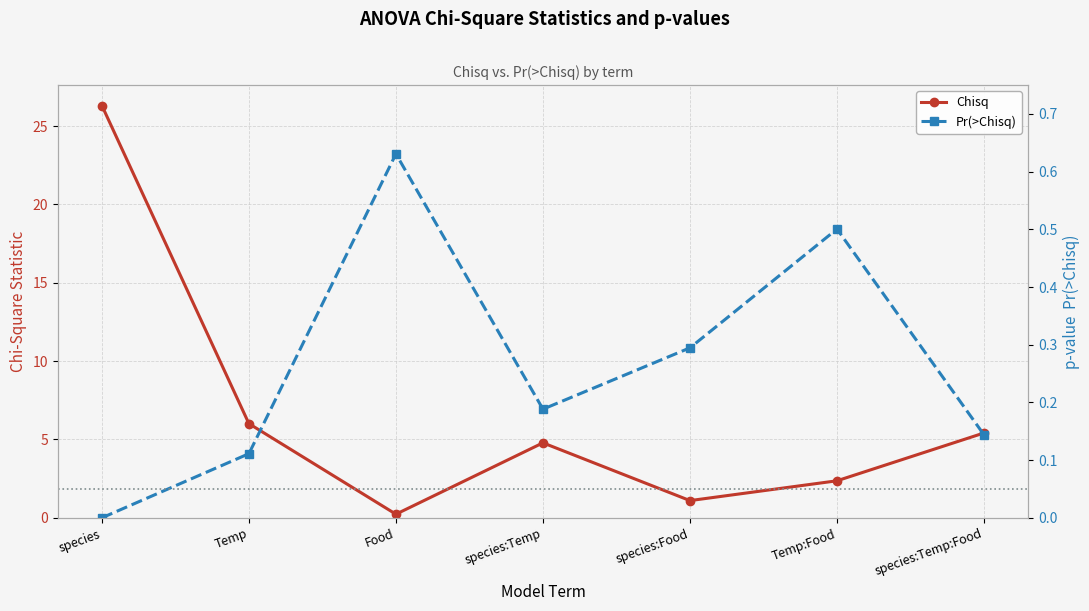

What is the label of the 3rd point from the left?

Food